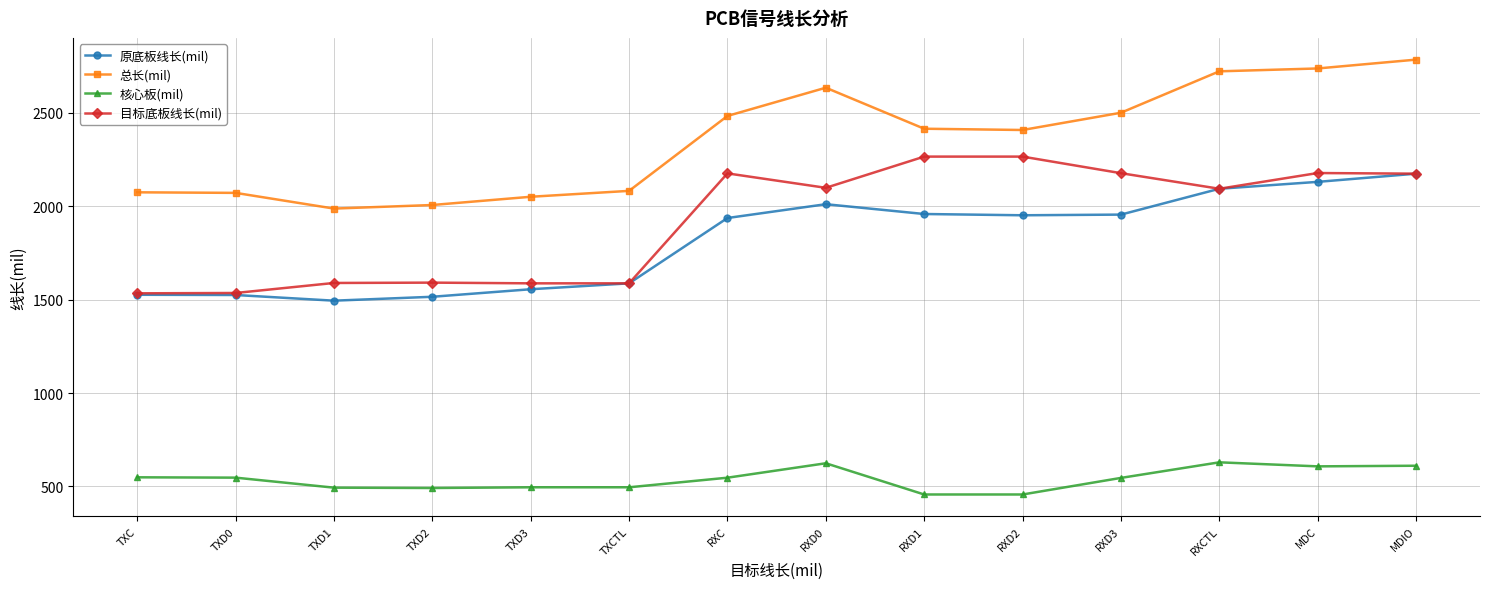

Which series has the largest total across all categories?

总长(mil)